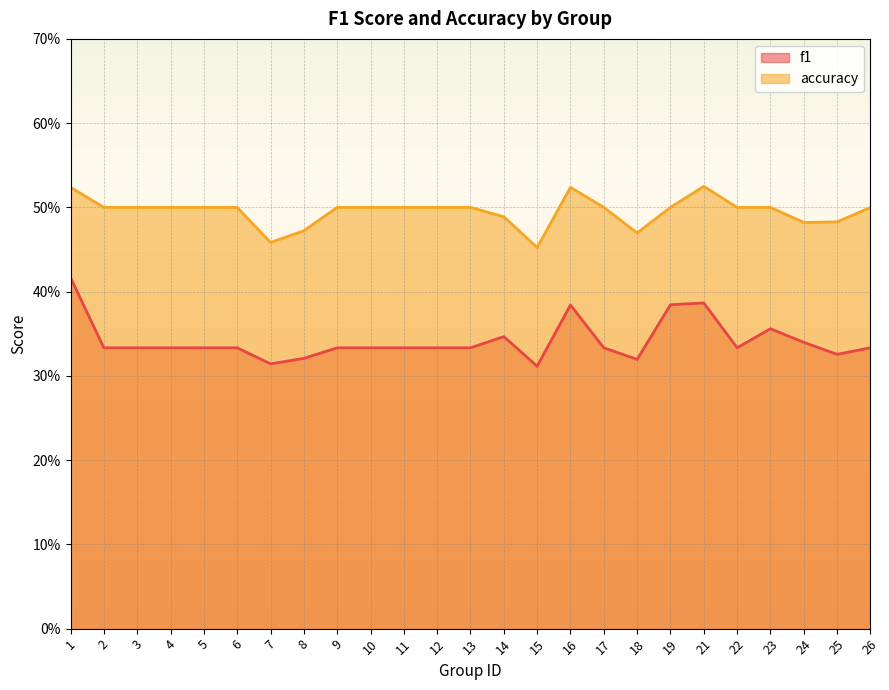

Between 1 and 18, which series saw the biggest shift?

f1